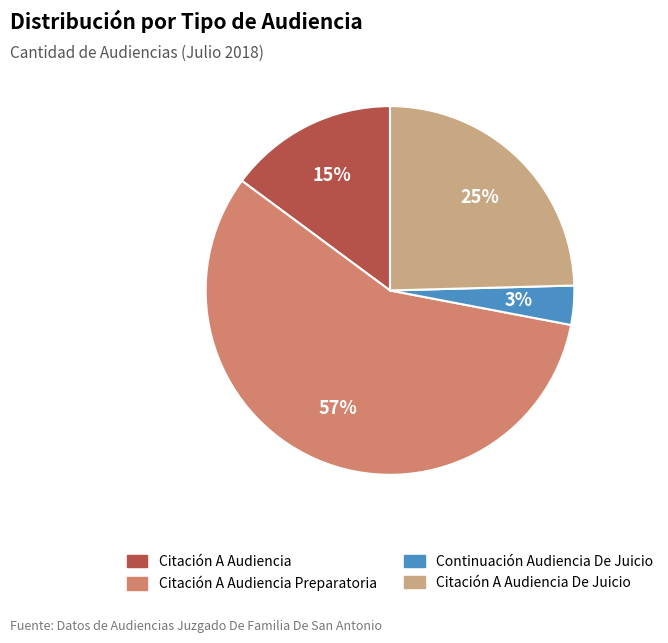

To the nearest percent, what portion does Continuación Audiencia De Juicio represent?

3%